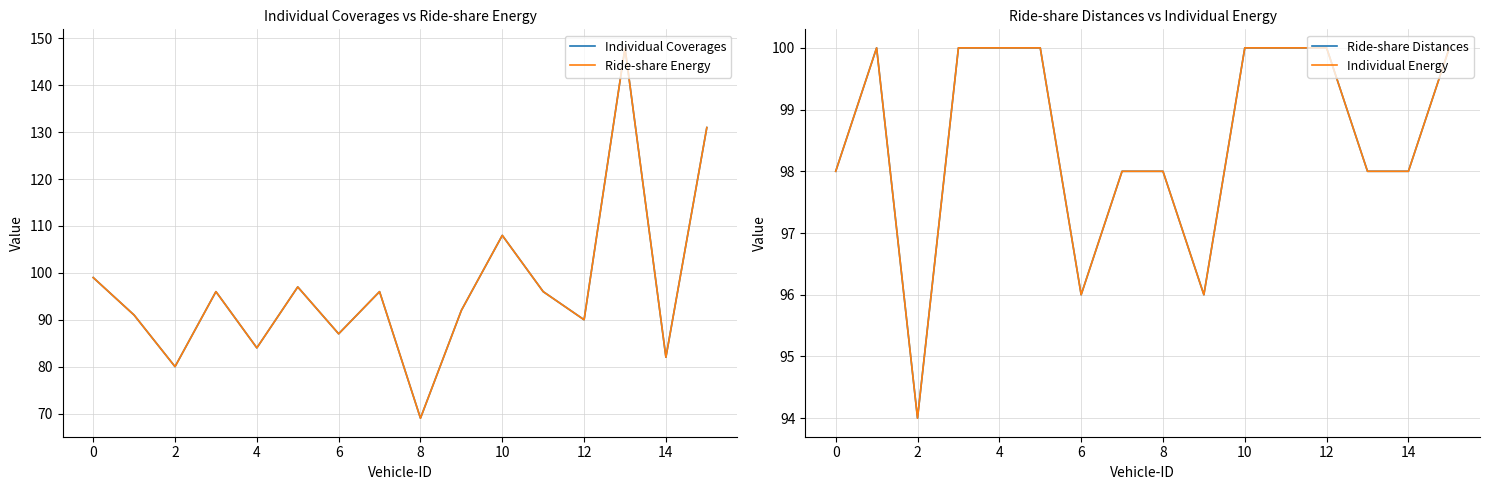

What is the label of the 13th point from the left?

12